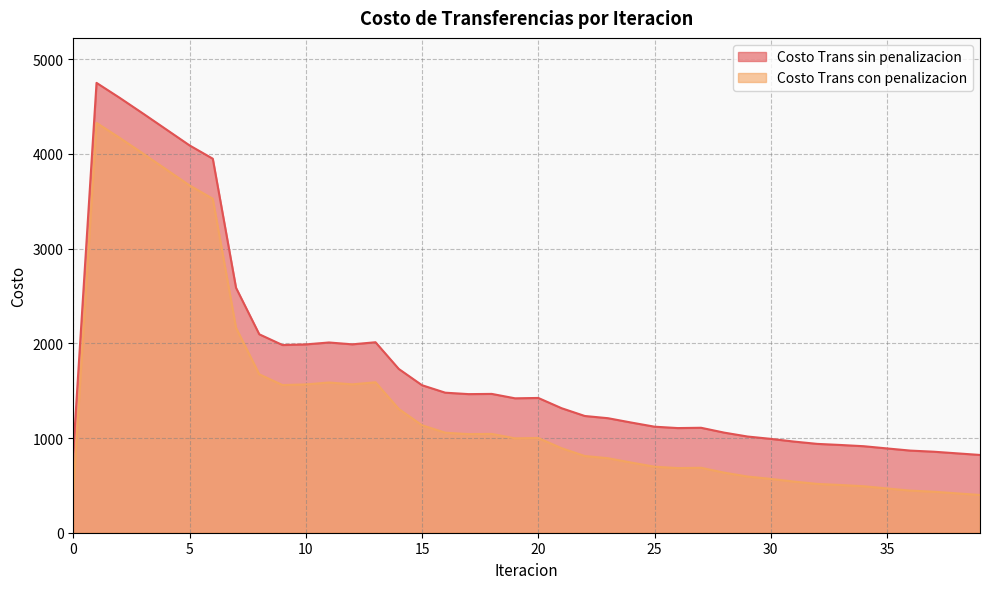

What value does the Costo Trans con penalizacion series have at 12?

1566.9